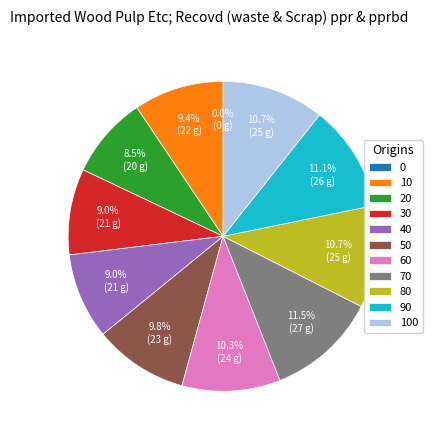

Does 50 account for over 50% of the chart?

No